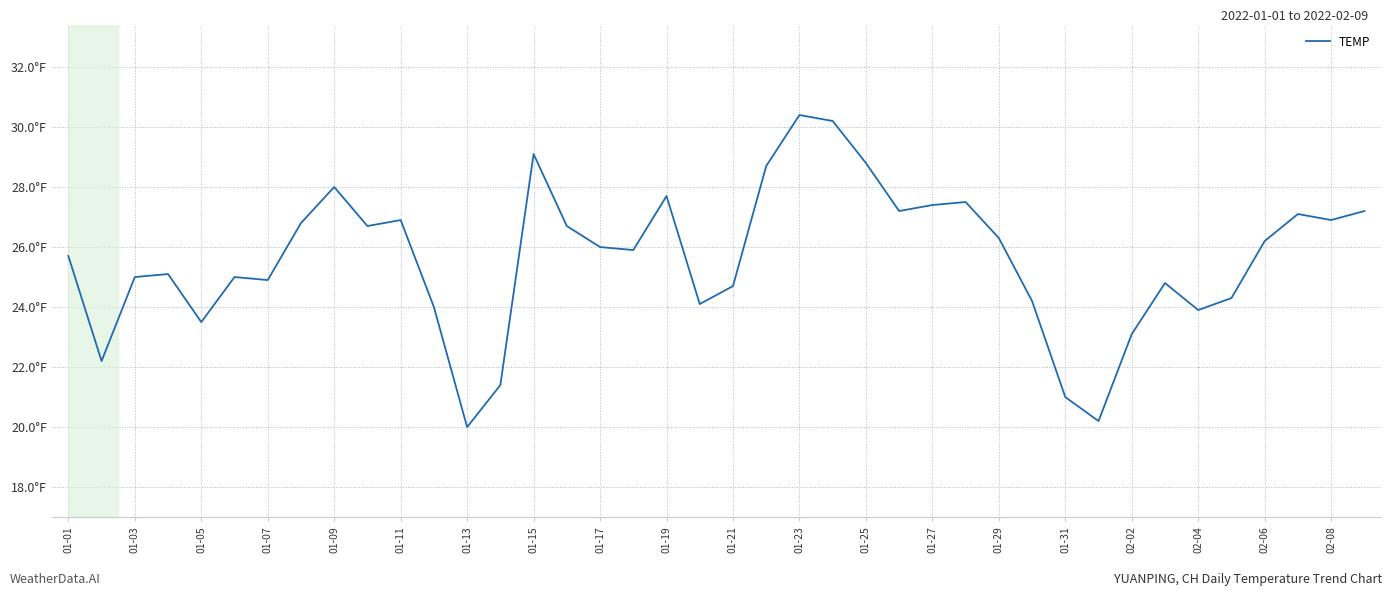

Reading left to right, extract all data points from this chart.

25.7	22.2	25.0	25.1	23.5	25.0	24.9	26.8	28.0	26.7	26.9	24.0	20.0	21.4	29.1	26.7	26.0	25.9	27.7	24.1	24.7	28.7	30.4	30.2	28.8	27.2	27.4	27.5	26.3	24.2	21.0	20.2	23.1	24.8	23.9	24.3	26.2	27.1	26.9	27.2